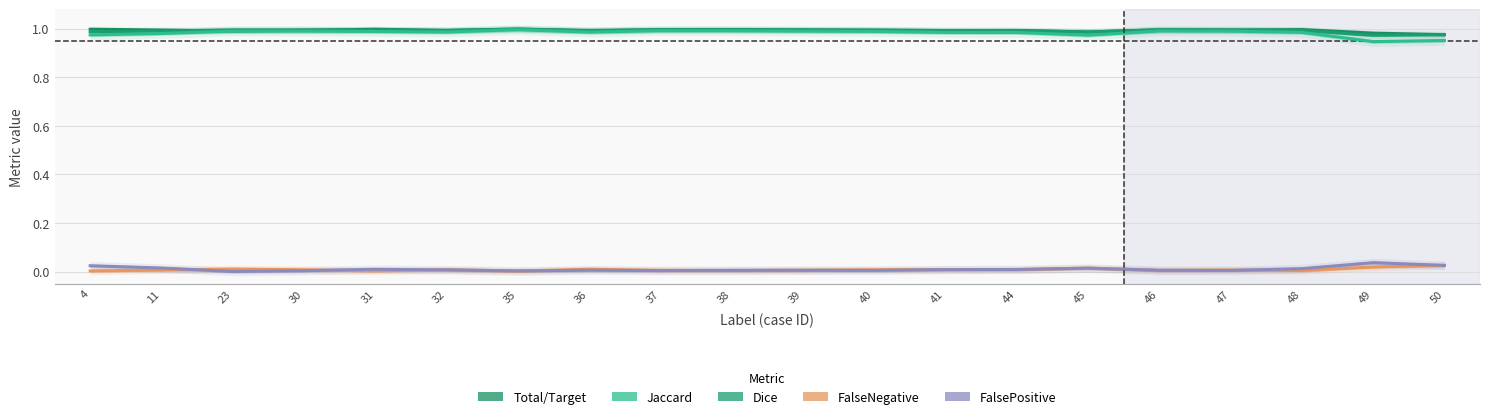

Does the chart display data point markers on the line(s)?

No